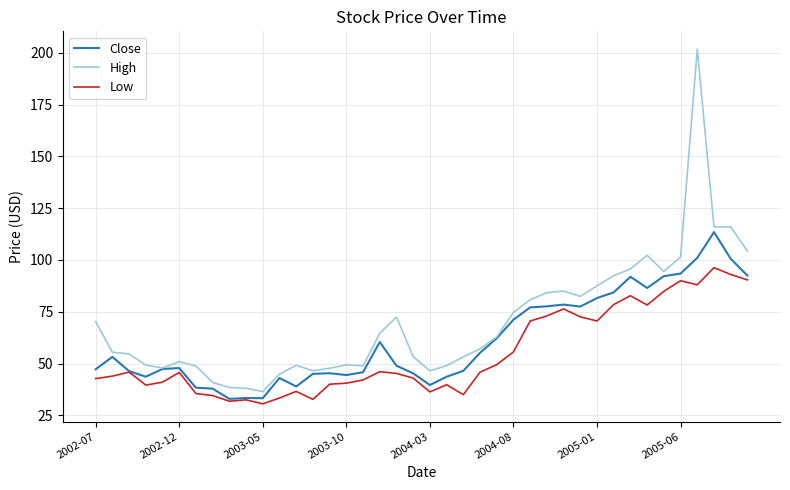

What is the sum of all High values?

2796.0